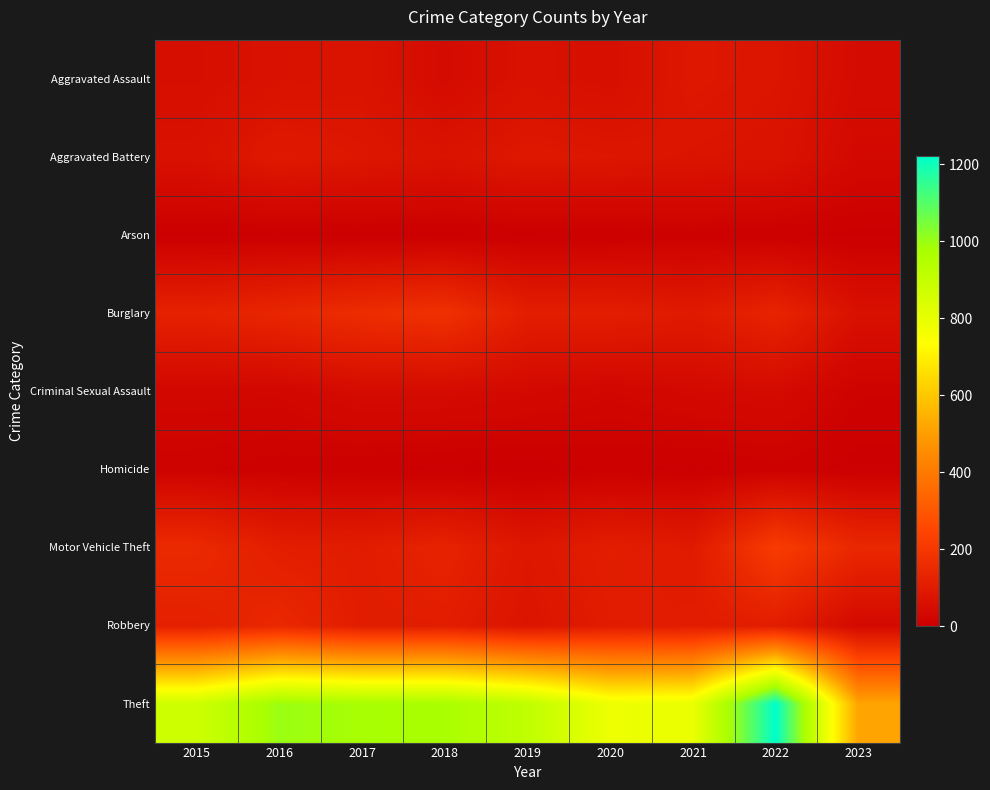

At how many categories does at least one series exceed 326?

9